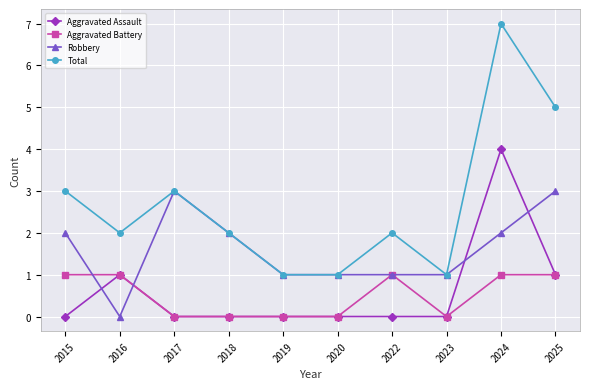

Which series has the largest range (max minus min)?

Total